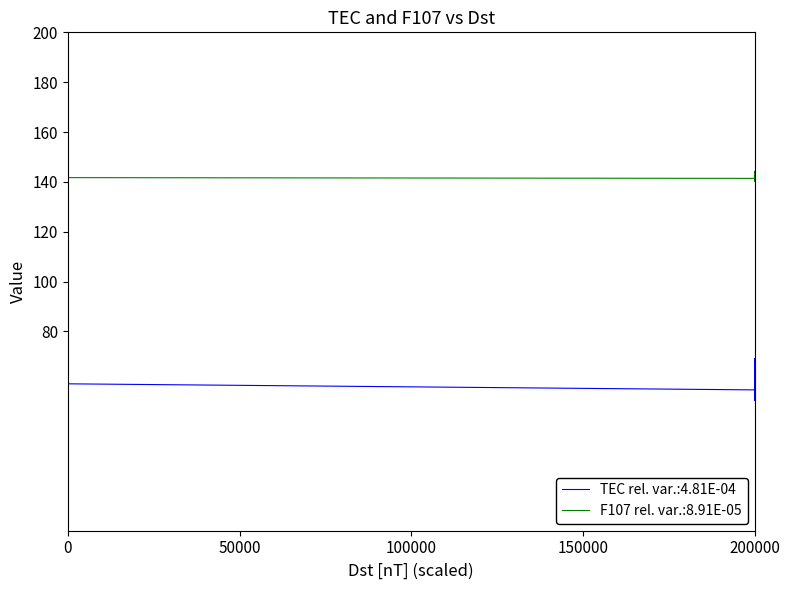

True or false: TEC has more than 2 interior local peaks.

False